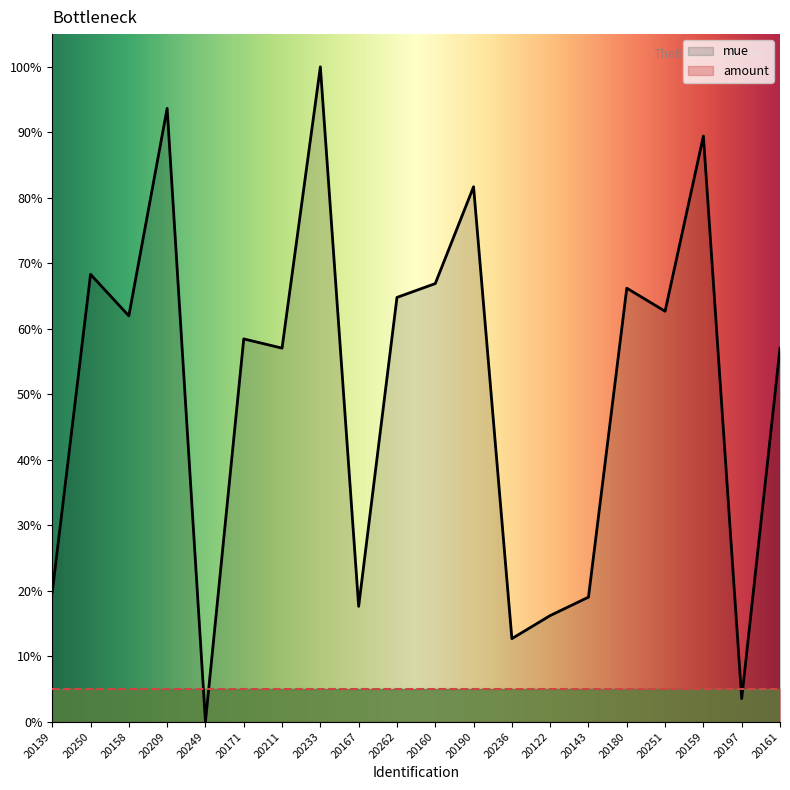

What is the average value?

50.8